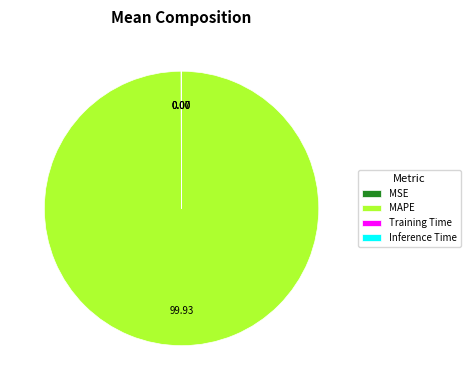

Which category accounts for the majority?

MAPE